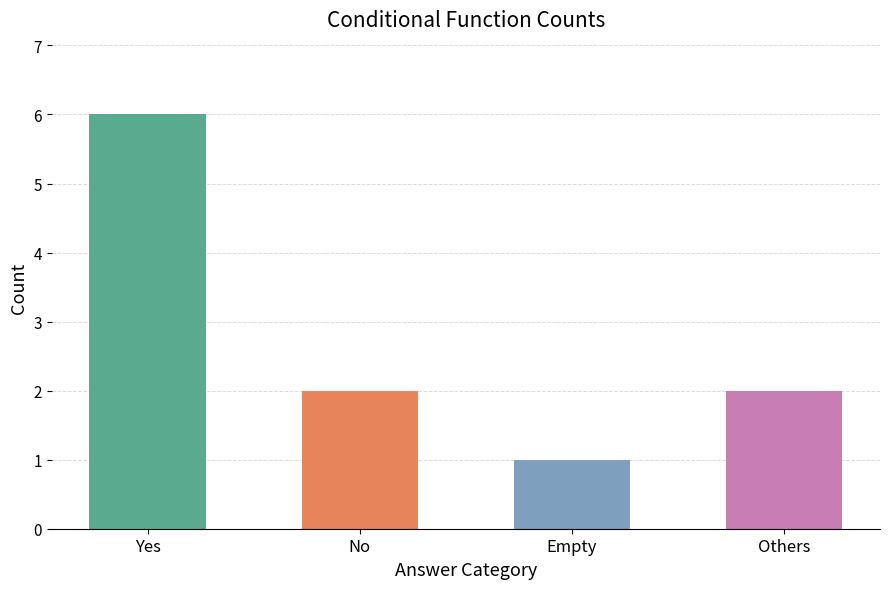

What is the label of the 3rd bar from the left?

Empty